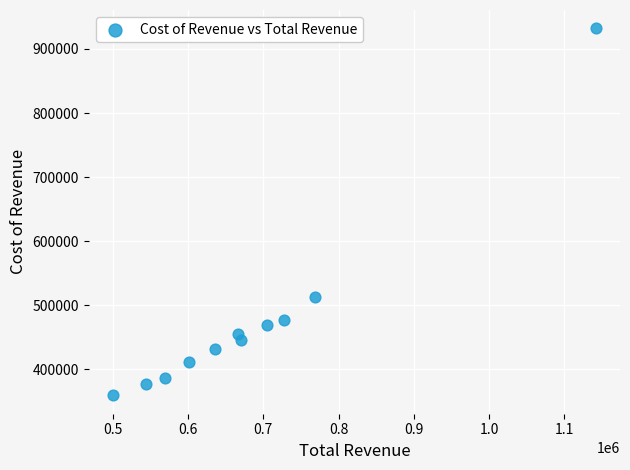

What is the average X value?

684300